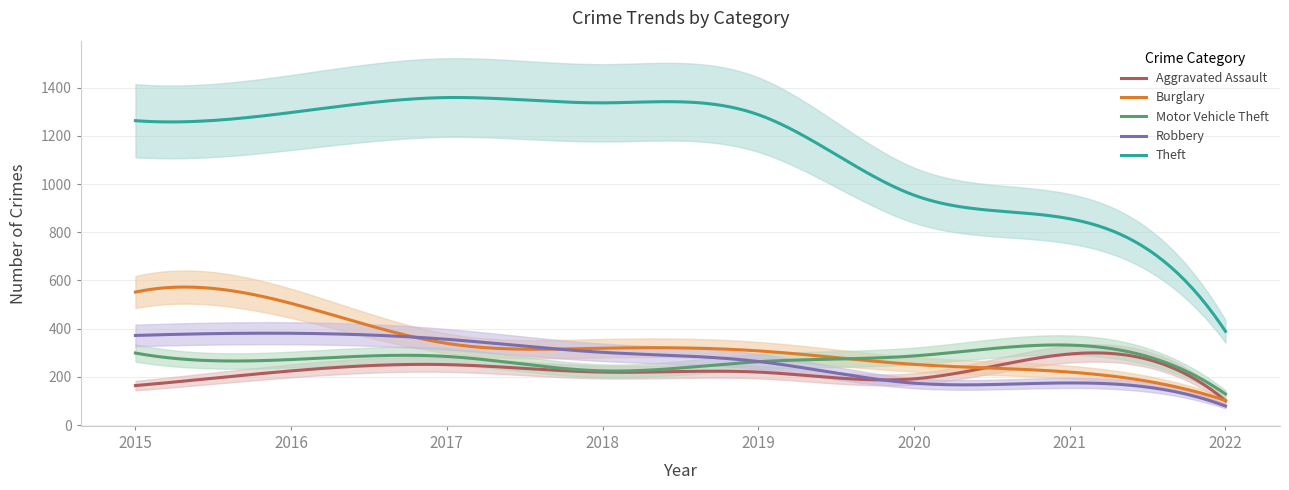

Which series ends up on top after the final intersection of Burglary and Robbery?

Burglary